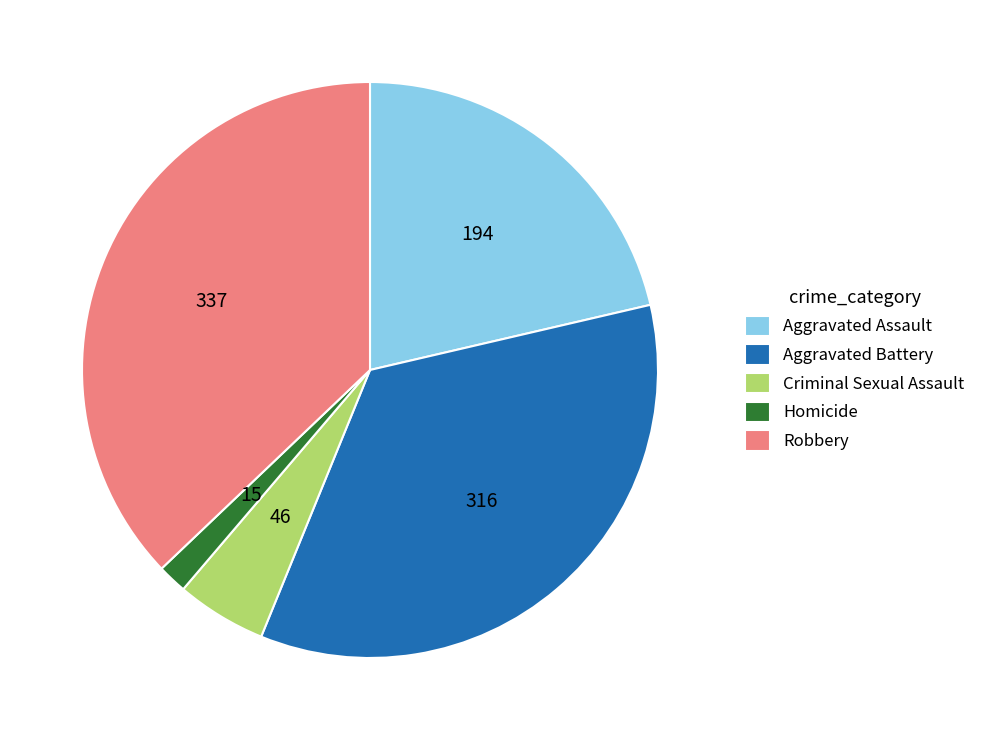

Combined, do Aggravated Battery and Aggravated Assault account for over 50%?

Yes